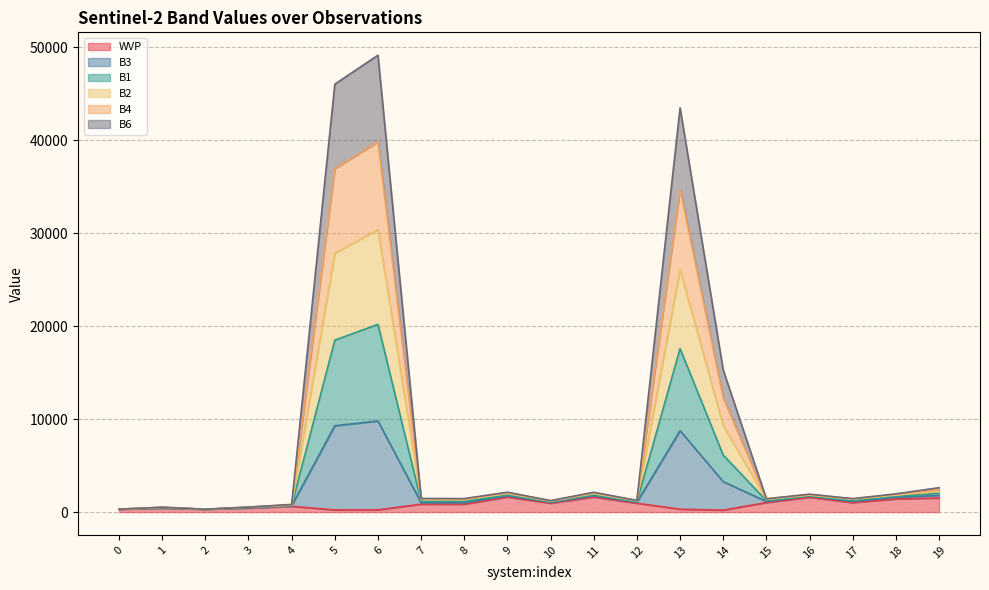

The value of B2 at 13 is 42927. True or false?

False